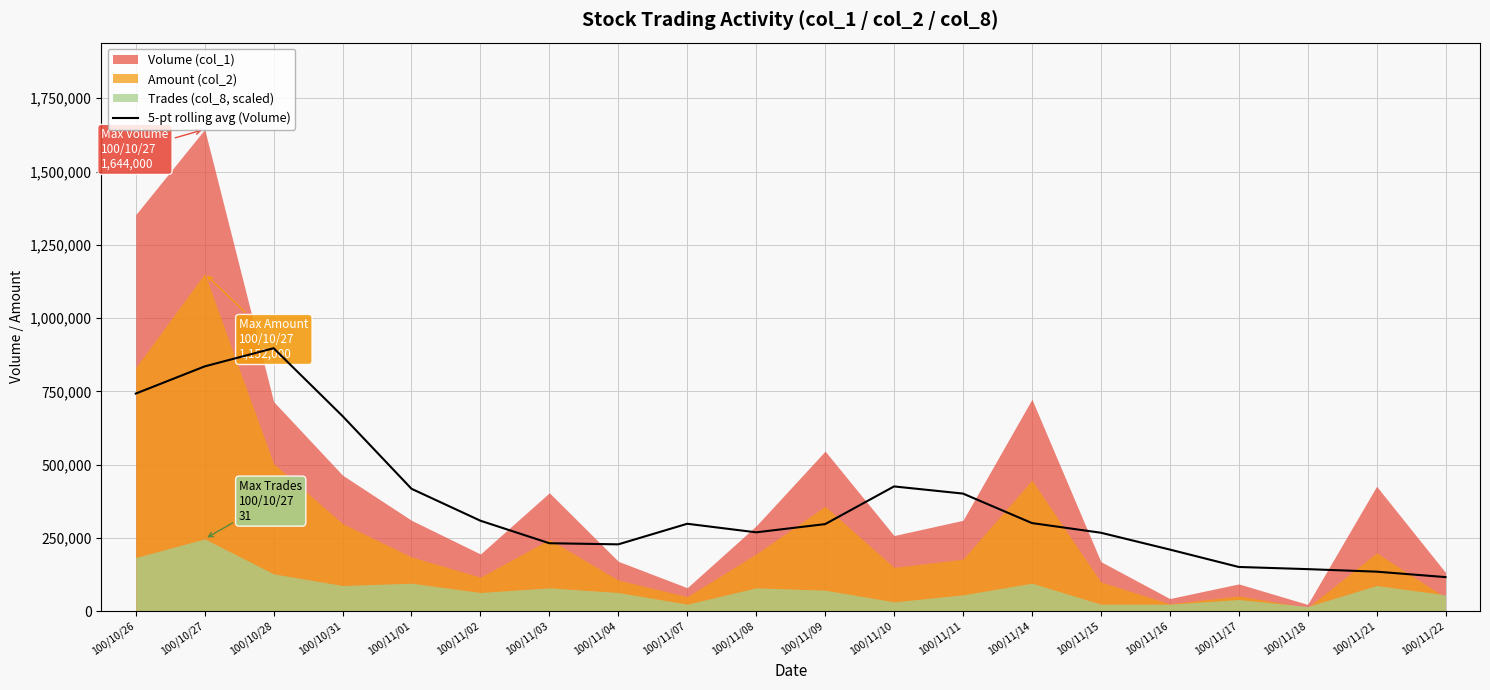

Is it true that the value at 100/11/21 is 39467?

False